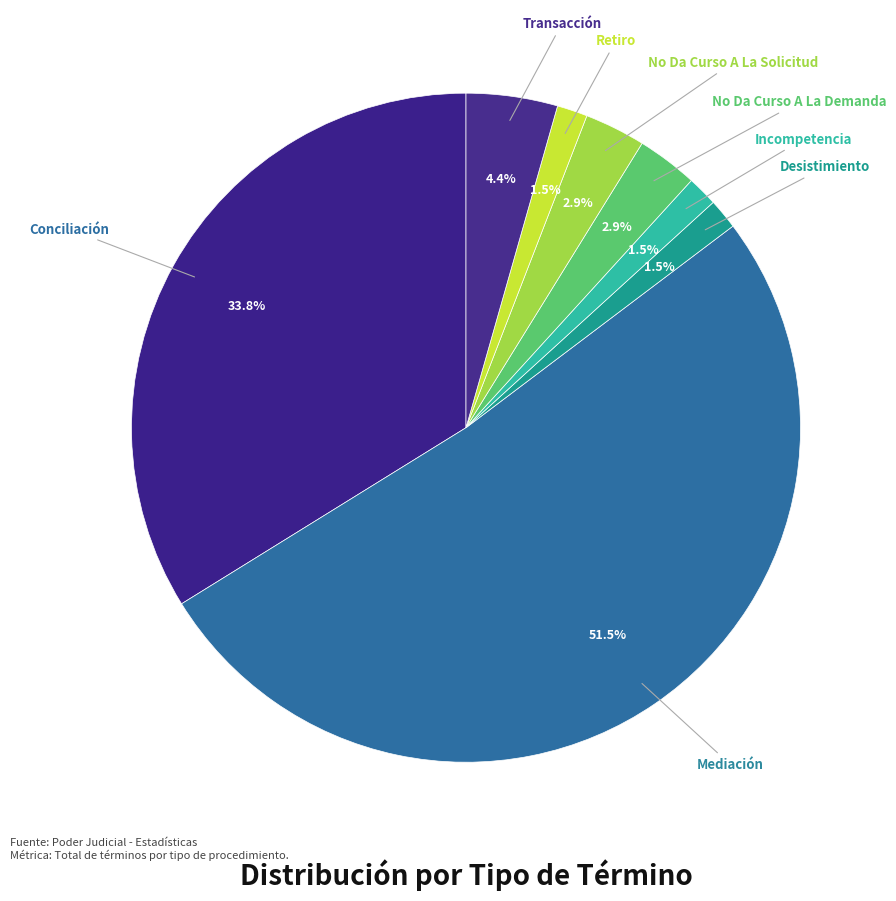

Count the number of slices in the pie.

8